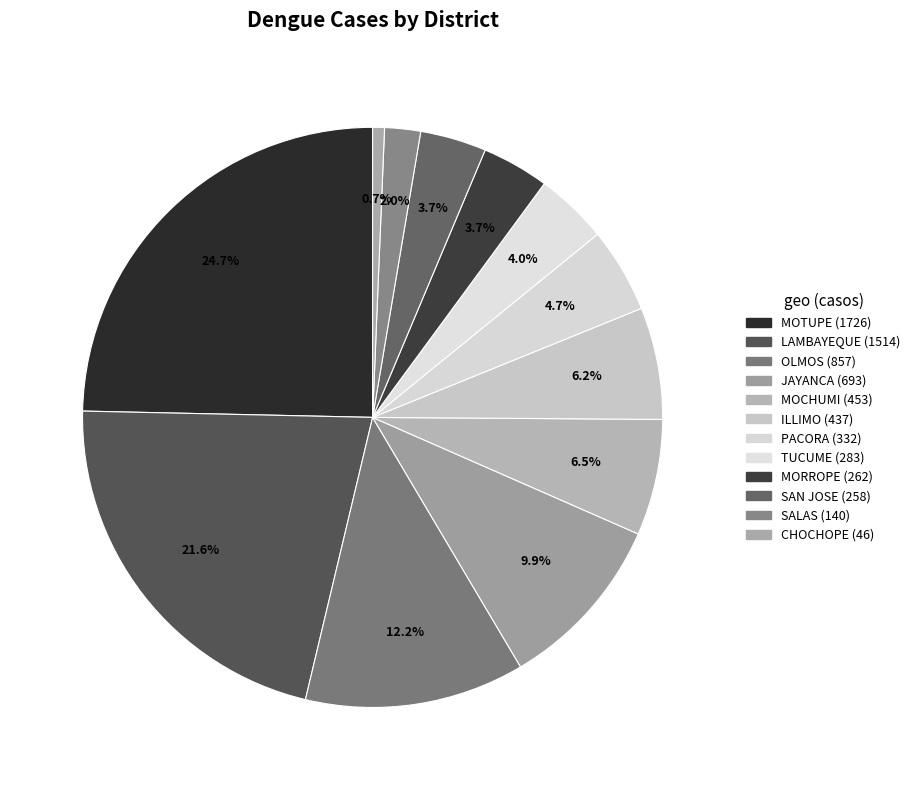

To the nearest percent, what is the difference between the SALAS and PACORA slice percentages?

3%